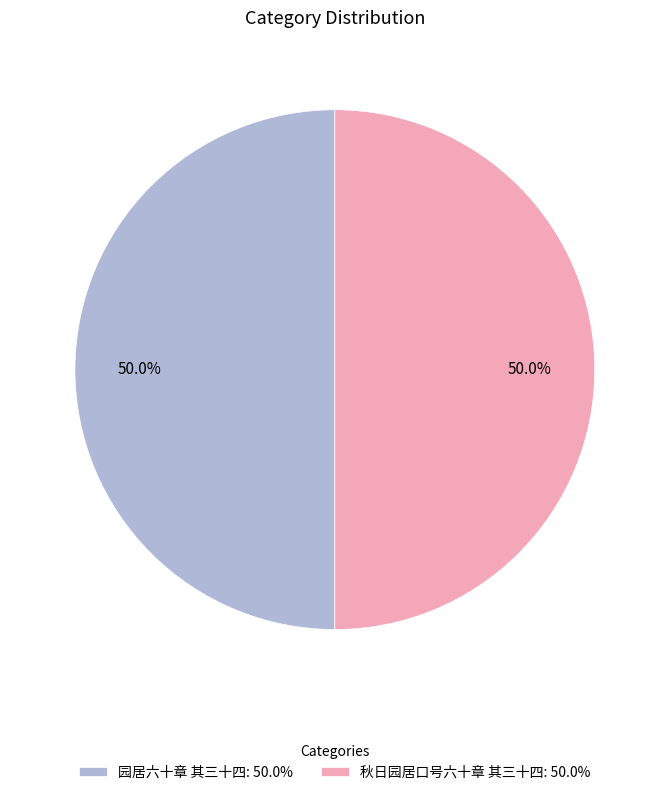

Approximately how many times larger is the value at 园居六十章 其三十四: 50.0% compared to 秋日园居口号六十章 其三十四: 50.0%?

1.0